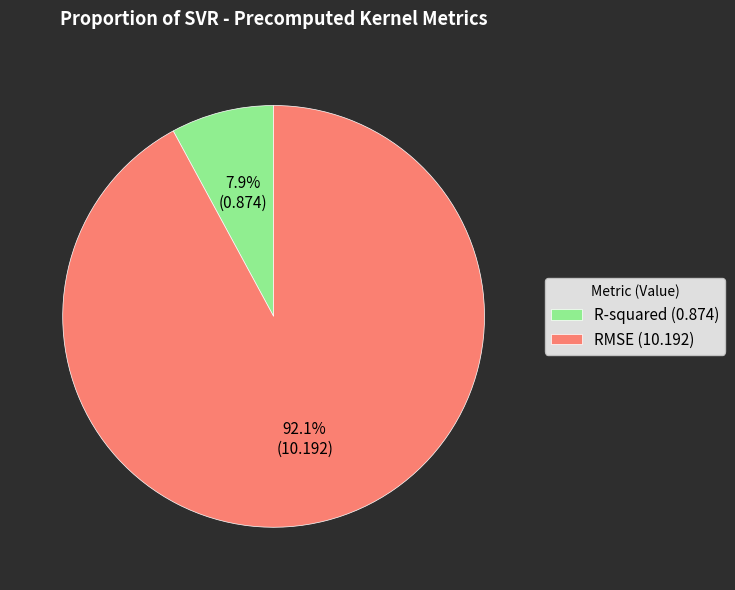

What is the majority slice?

RMSE